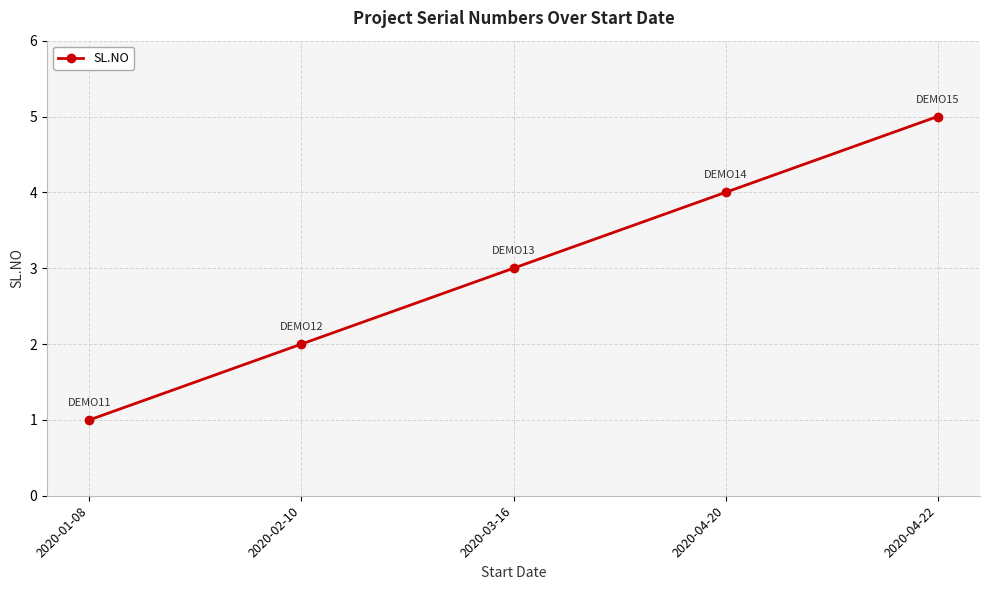

What is the approximate value at 2020-01-08?

1